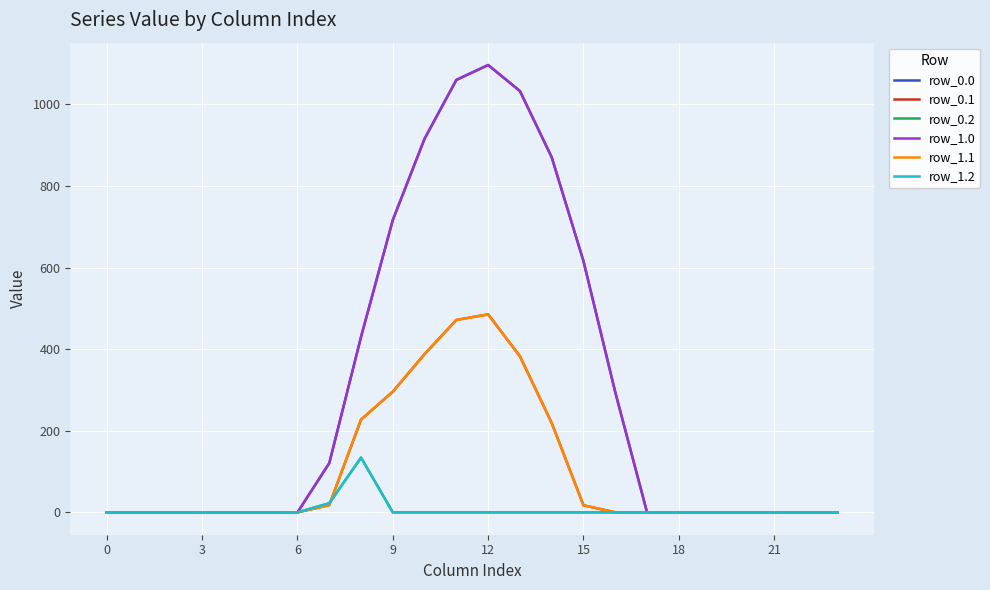

Does the chart display data point markers on the line(s)?

No